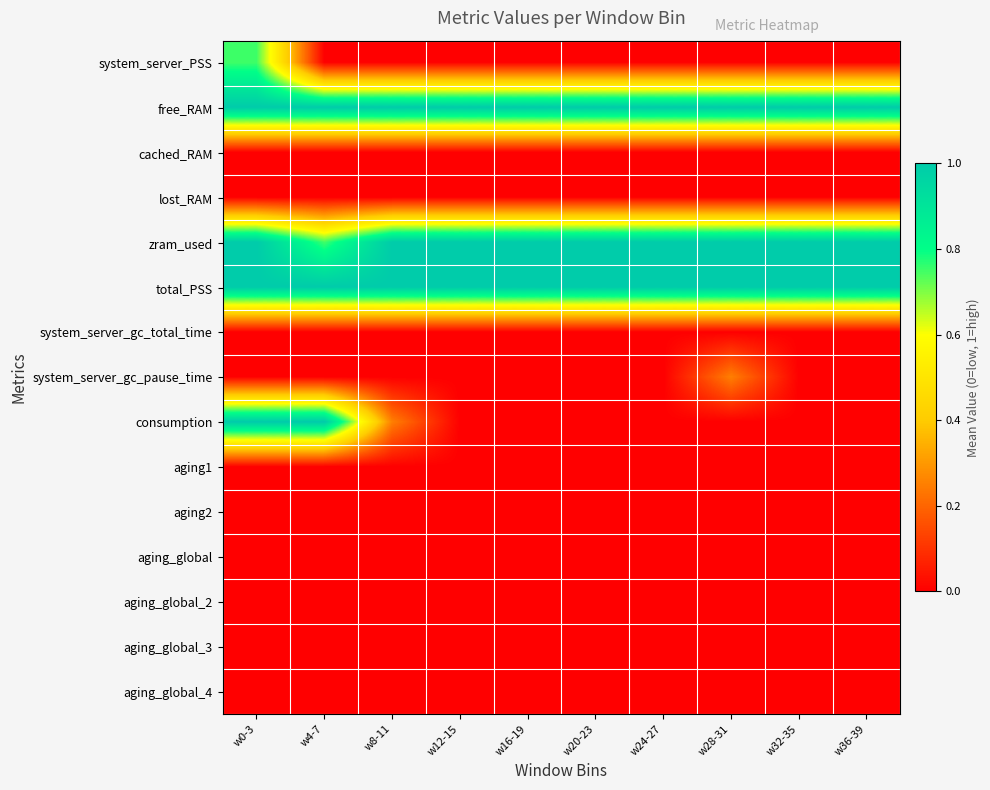

At w24-27, list the series in order from largest to smallest.

free_RAM, zram_used, total_PSS, system_server_PSS, cached_RAM, lost_RAM, system_server_gc_total_time, system_server_gc_pause_time, consumption, aging1, aging2, aging_global, aging_global_2, aging_global_3, aging_global_4